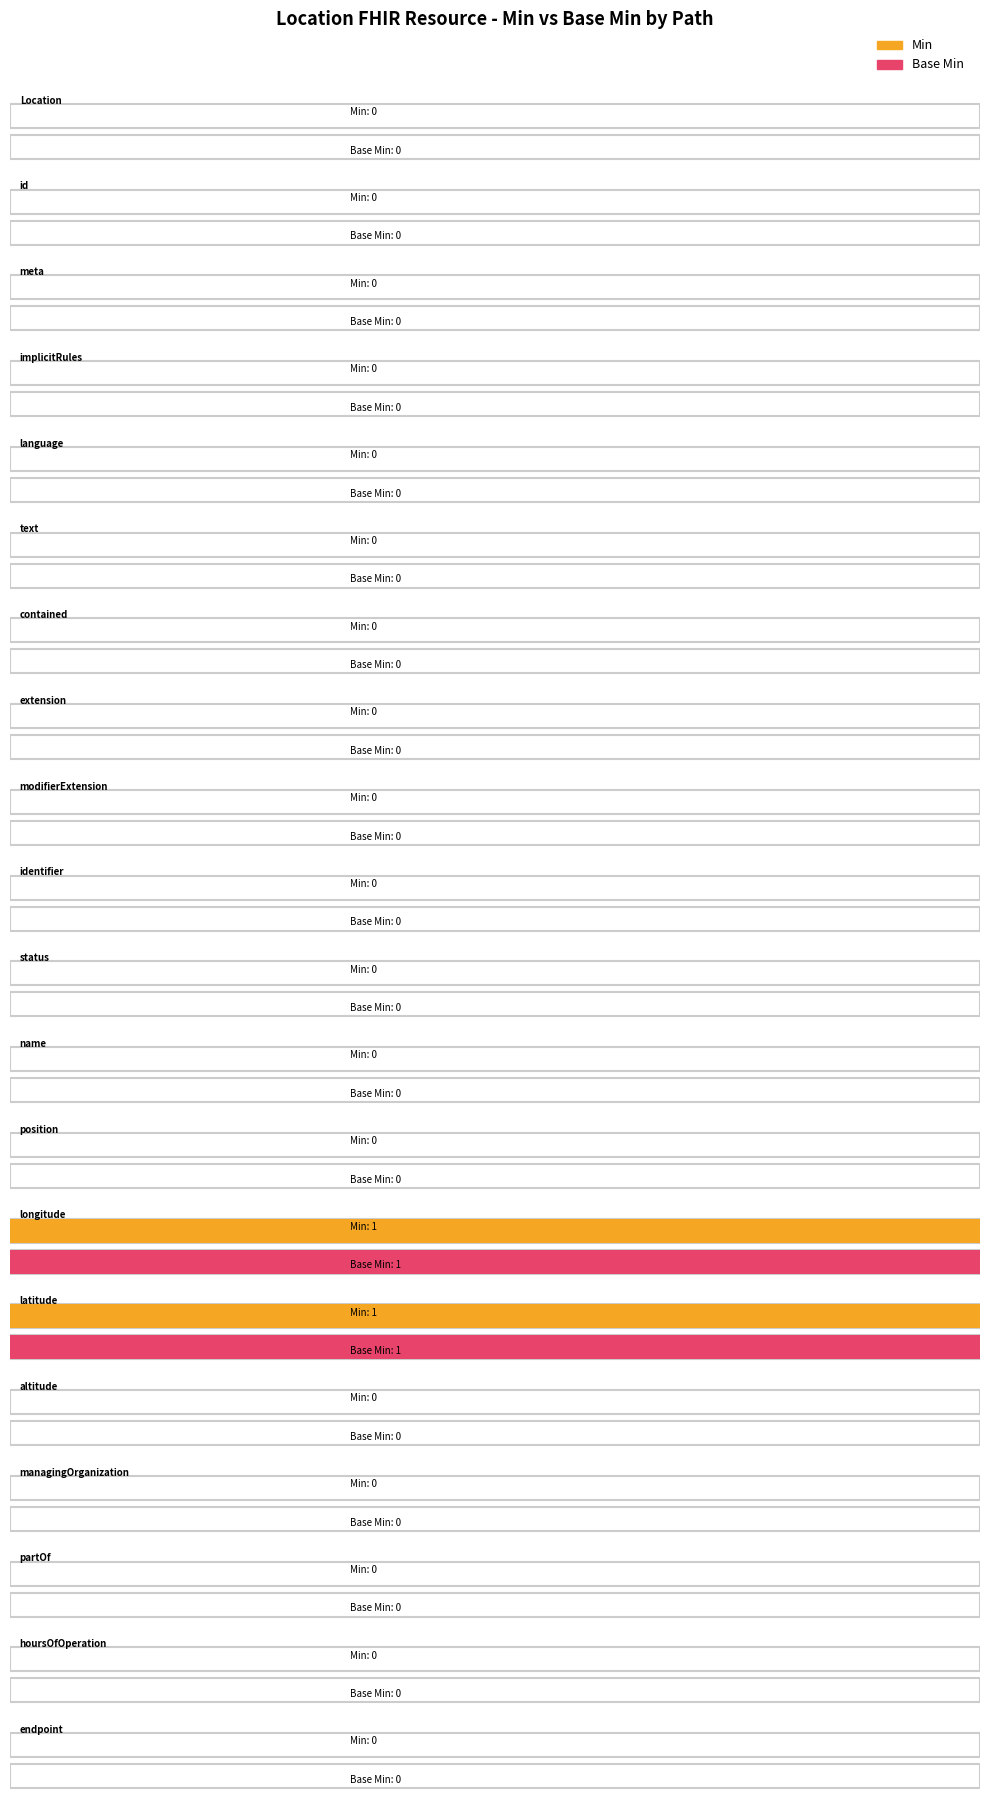

Rank the series by their maximum value, from lowest to highest.

Min, Base Min